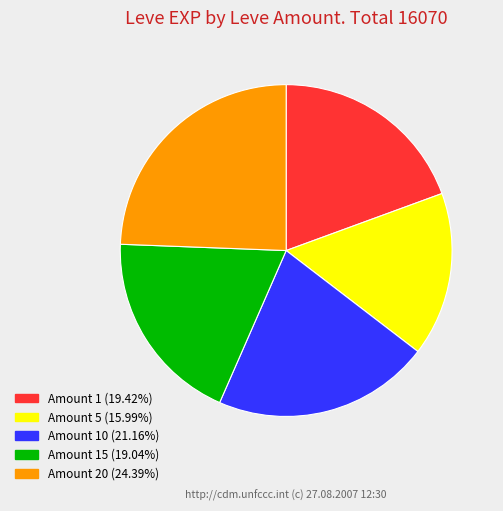

Does any single category account for the majority?

No